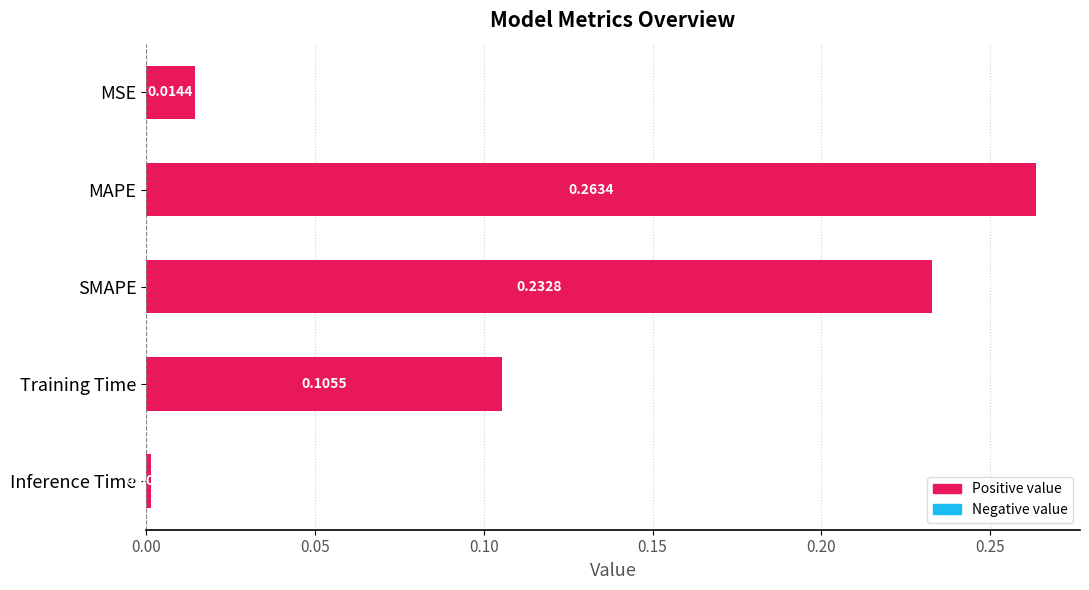

Which has a higher value, MSE or SMAPE?

SMAPE